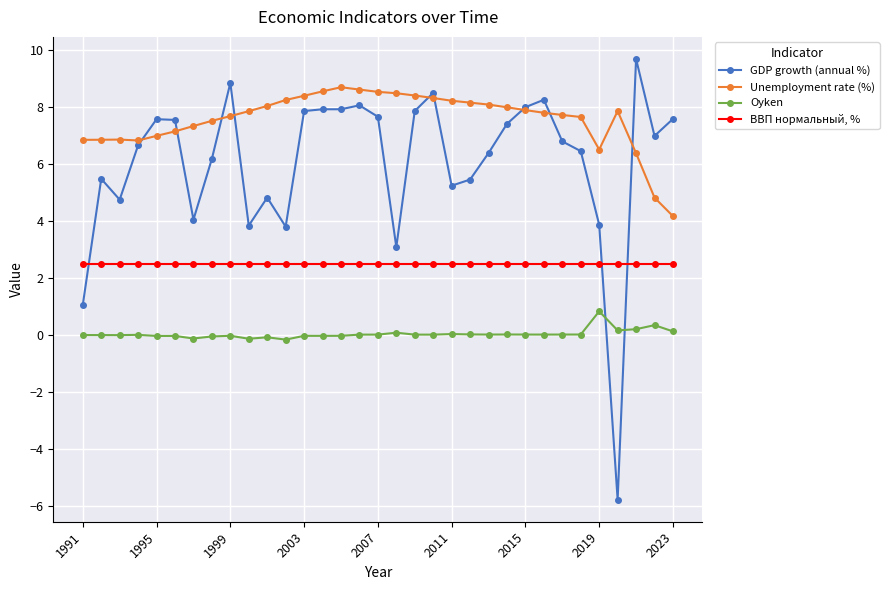

True or false: Unemployment rate (%) and Oyken cross at least once.

False